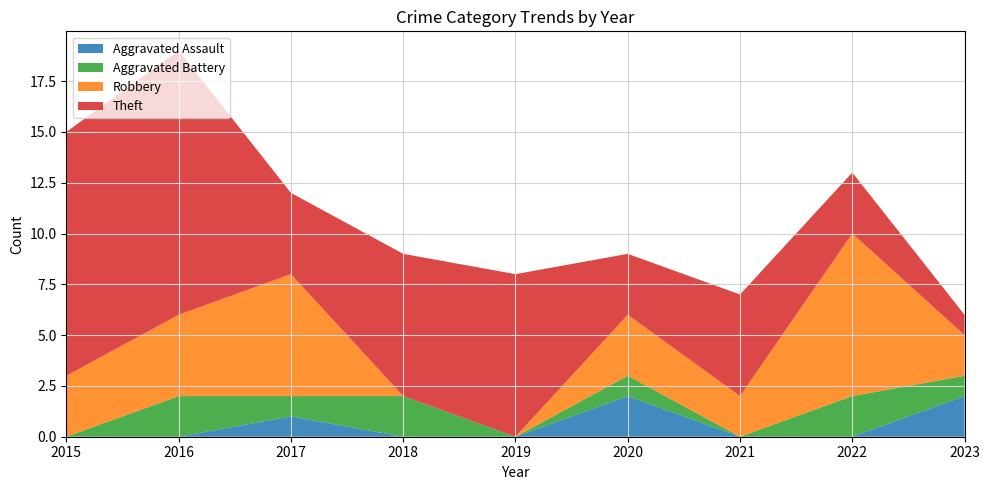

Reading right to left, what are all the values shown in this chart?

Aggravated Assault: 2023=2	2022=0	2021=0	2020=2	2019=0	2018=0	2017=1	2016=0	2015=0
Aggravated Battery: 2023=1	2022=2	2021=0	2020=1	2019=0	2018=2	2017=1	2016=2	2015=0
Robbery: 2023=2	2022=8	2021=2	2020=3	2019=0	2018=0	2017=6	2016=4	2015=3
Theft: 2023=1	2022=3	2021=5	2020=3	2019=8	2018=7	2017=4	2016=13	2015=12